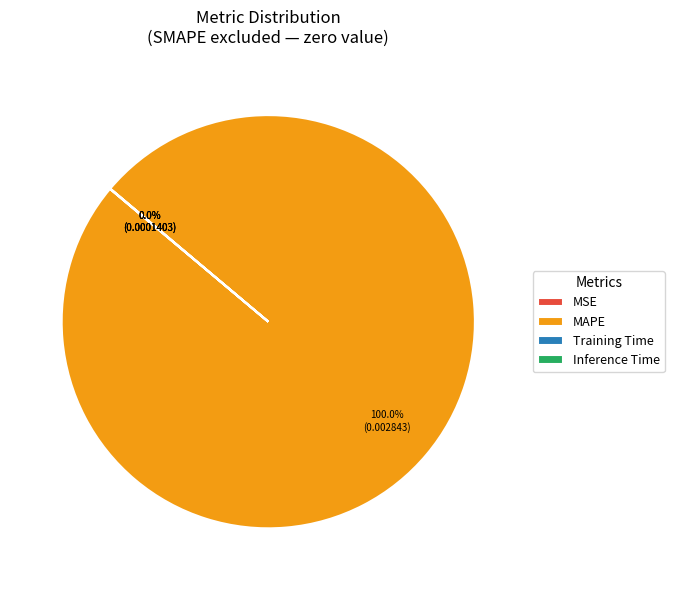

Which slice is the largest?

MAPE